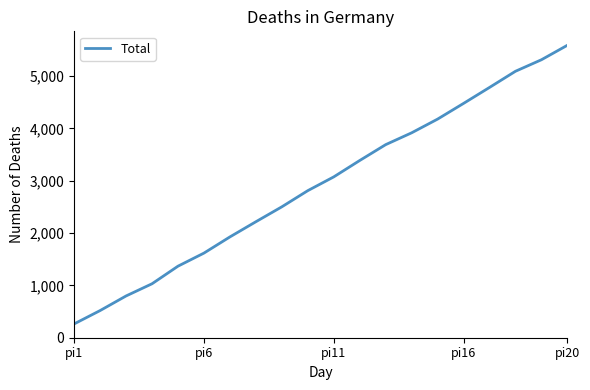

What is the greatest value displayed?

5588